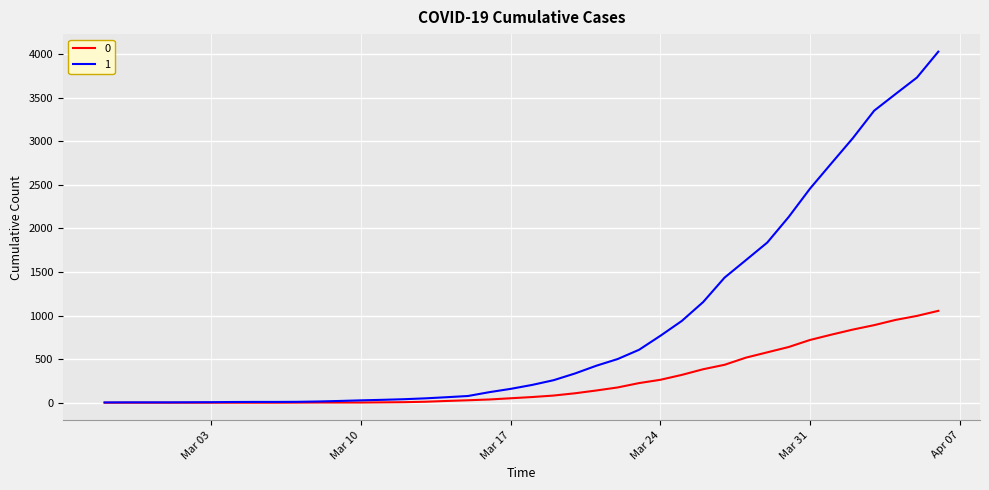

What is the maximum value shown in the chart?

4028